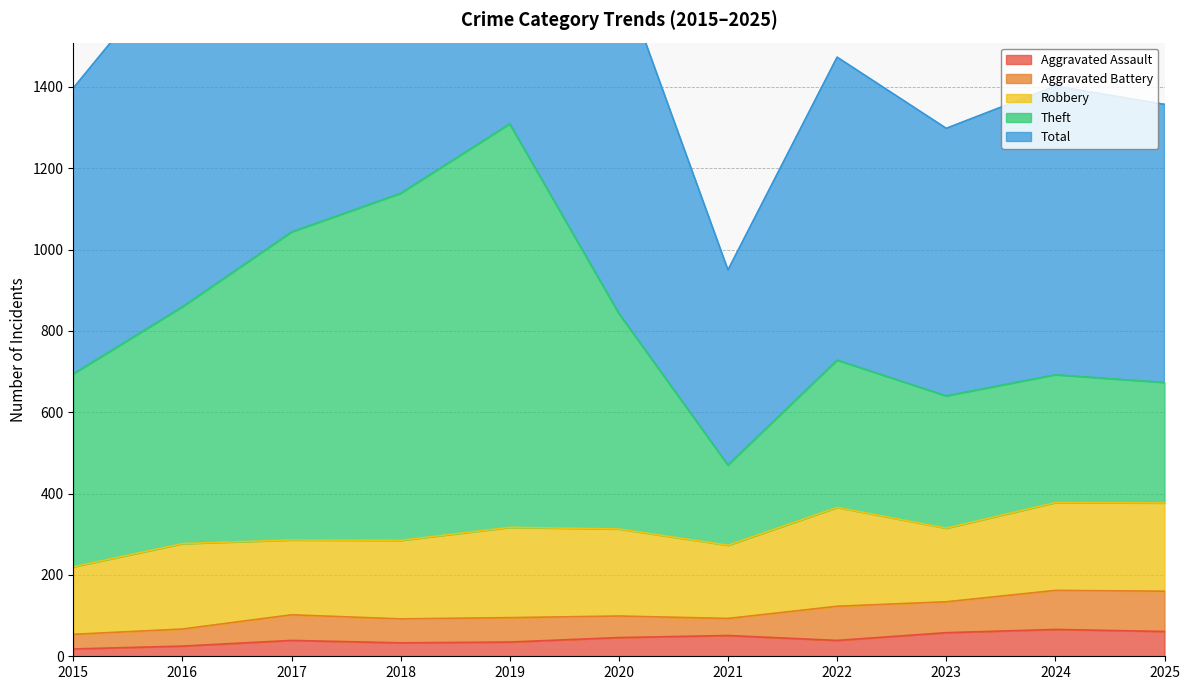

Is it true that Aggravated Assault equals 25 at 2016?

True